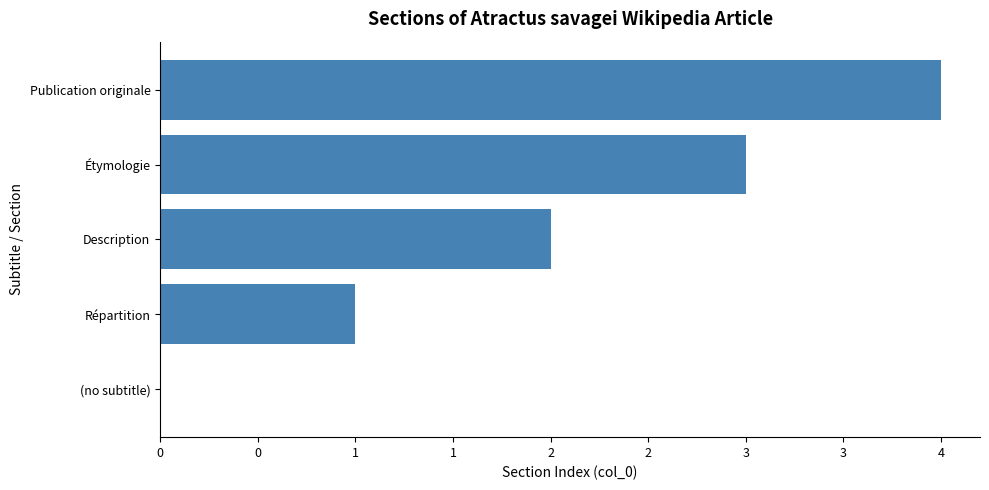

How many values are between 1 and 3?

3